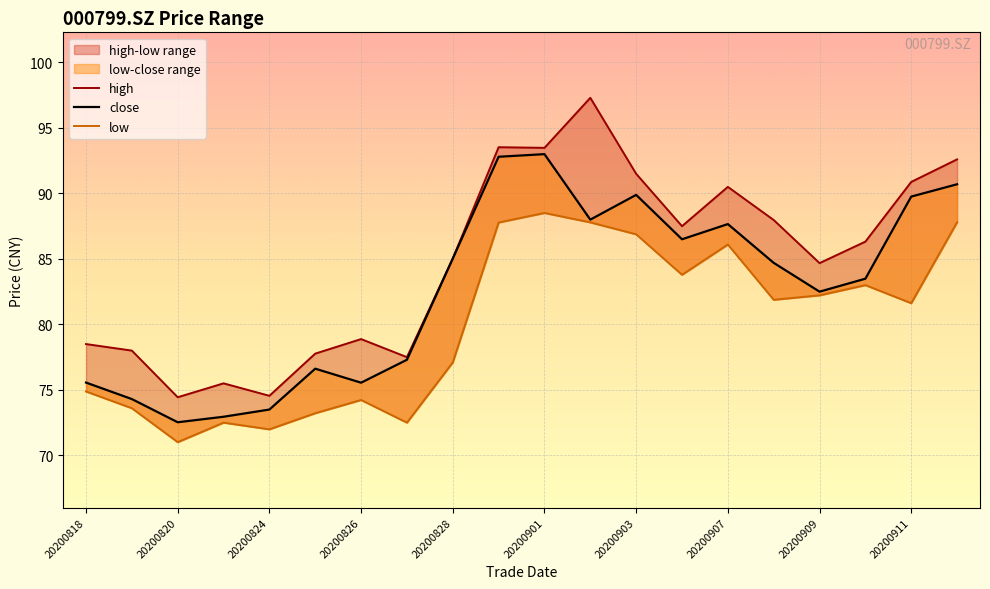

Which series has the widest spread of values?

high